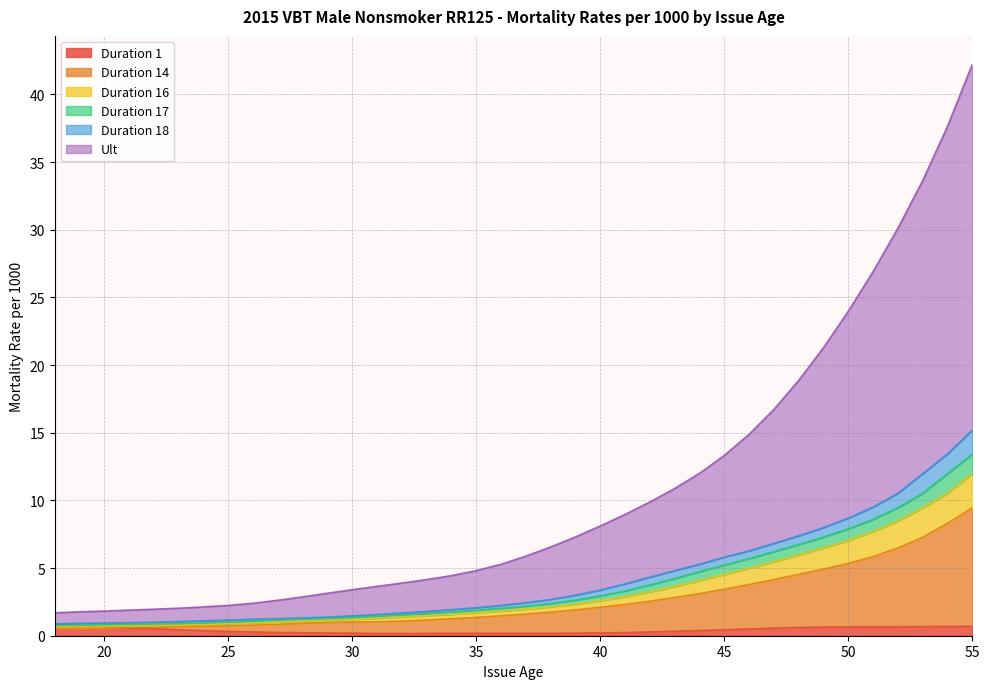

What is the sum of all Duration 18 values?

159.3